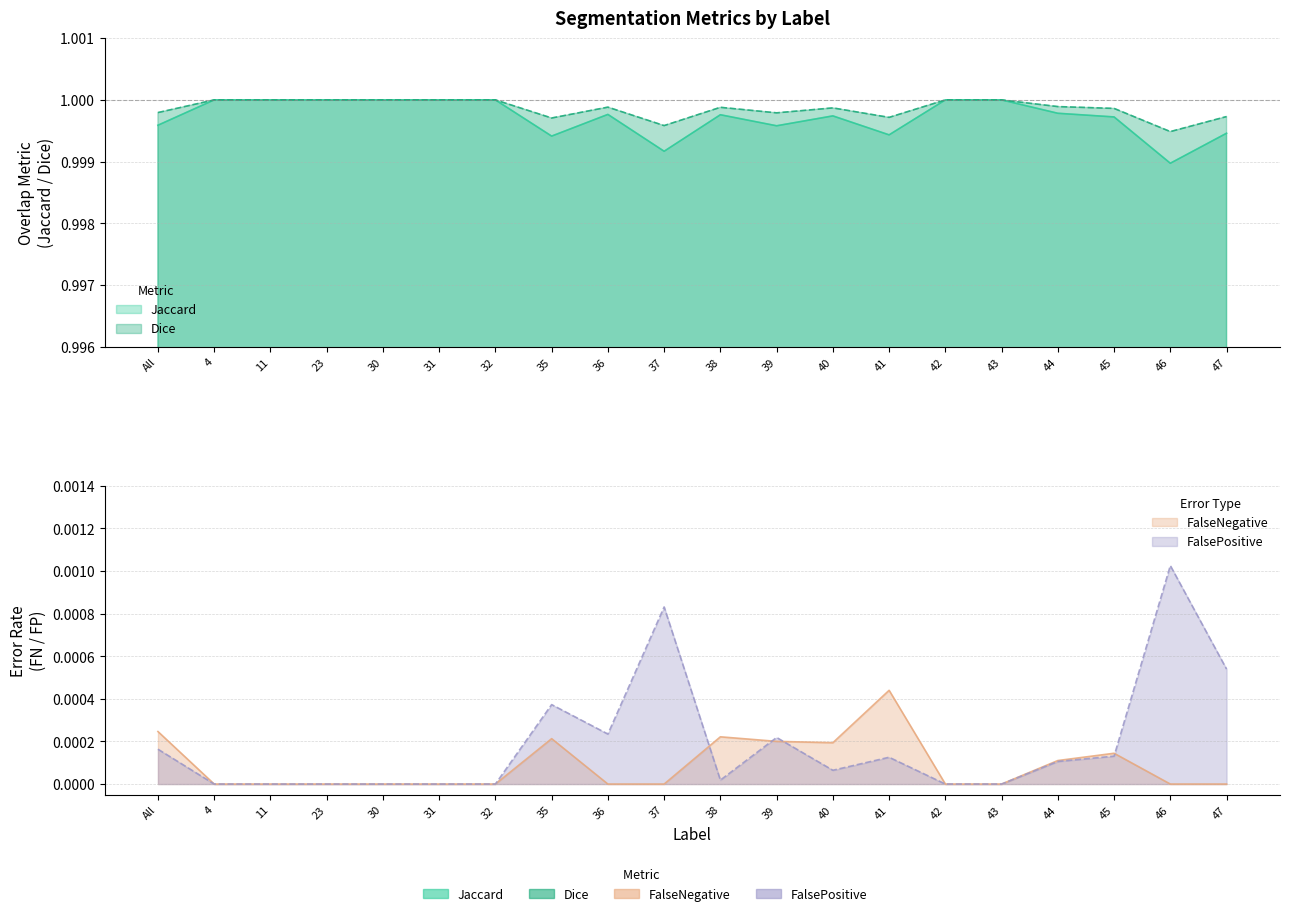

Where is the first local maximum for Jaccard?

36